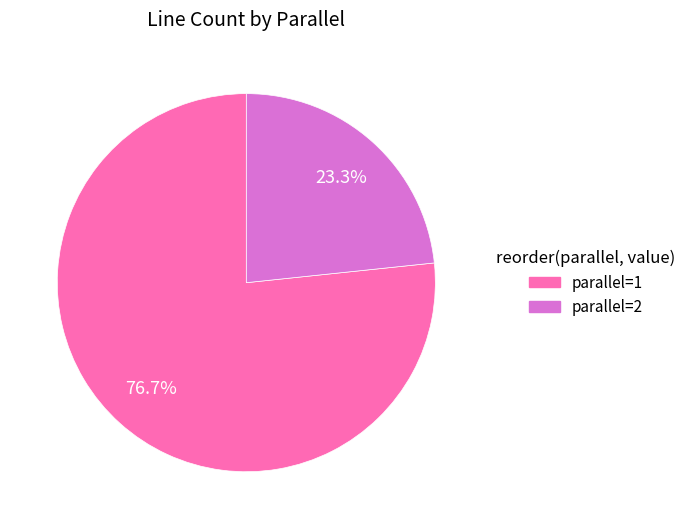

The parallel=2 slice represents 23% of the pie. True or false?

True